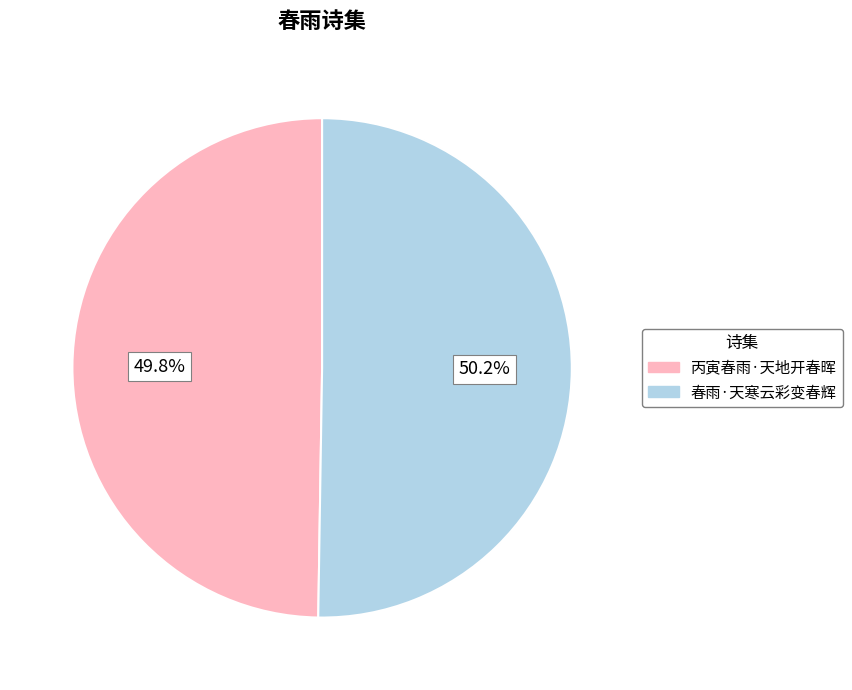

To the nearest percent, what portion does 春雨·天寒云彩变春辉 represent?

50%